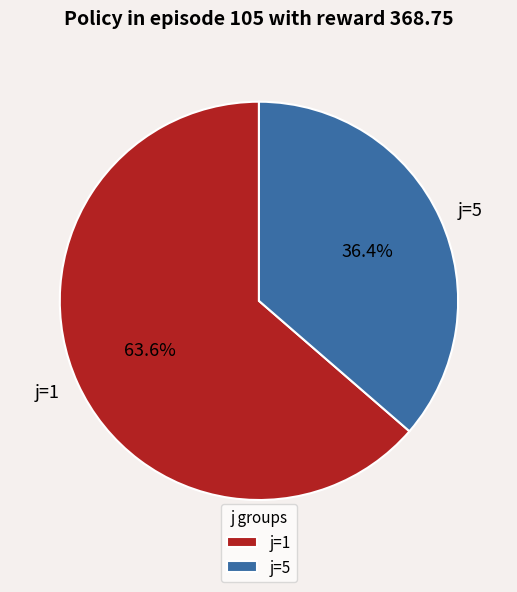

Between j=1 and j=5, which is larger?

j=1